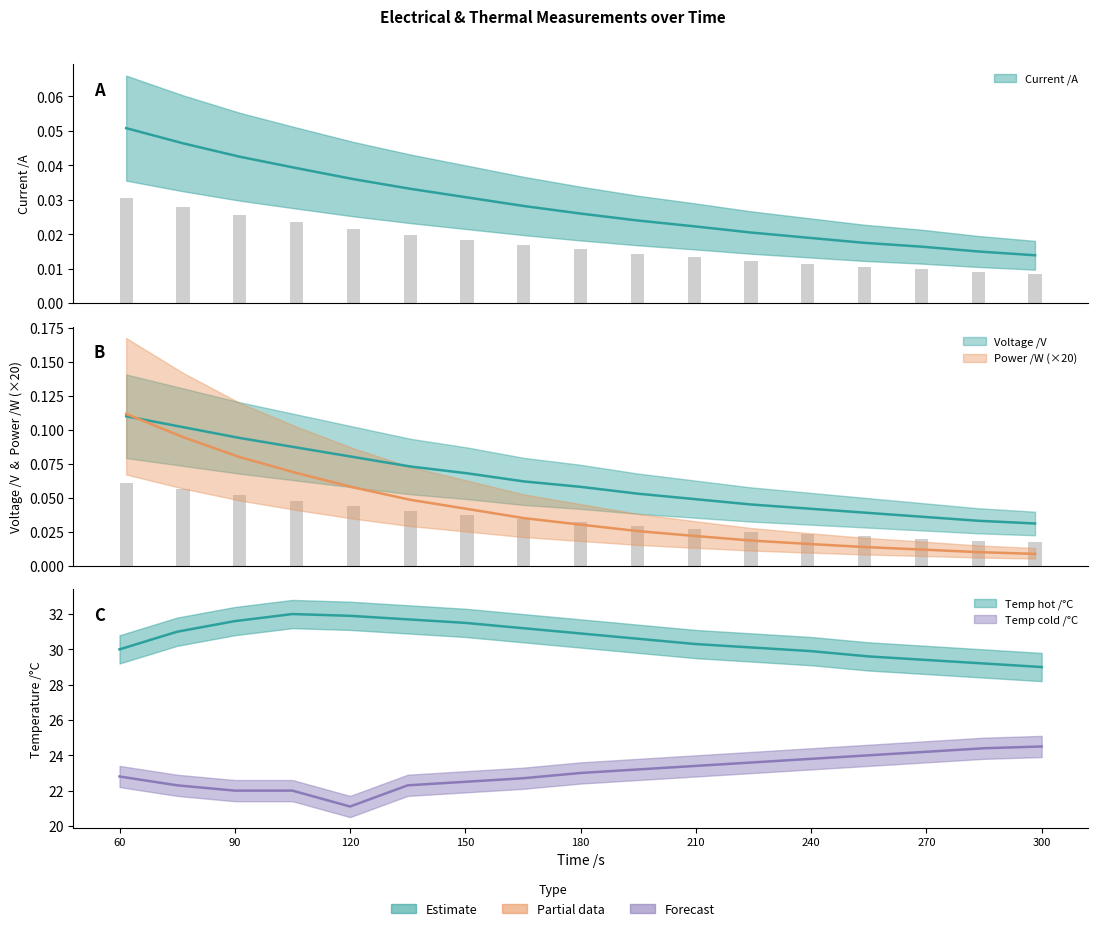

Which series has the largest range (max minus min)?

Temperature /C (cold)